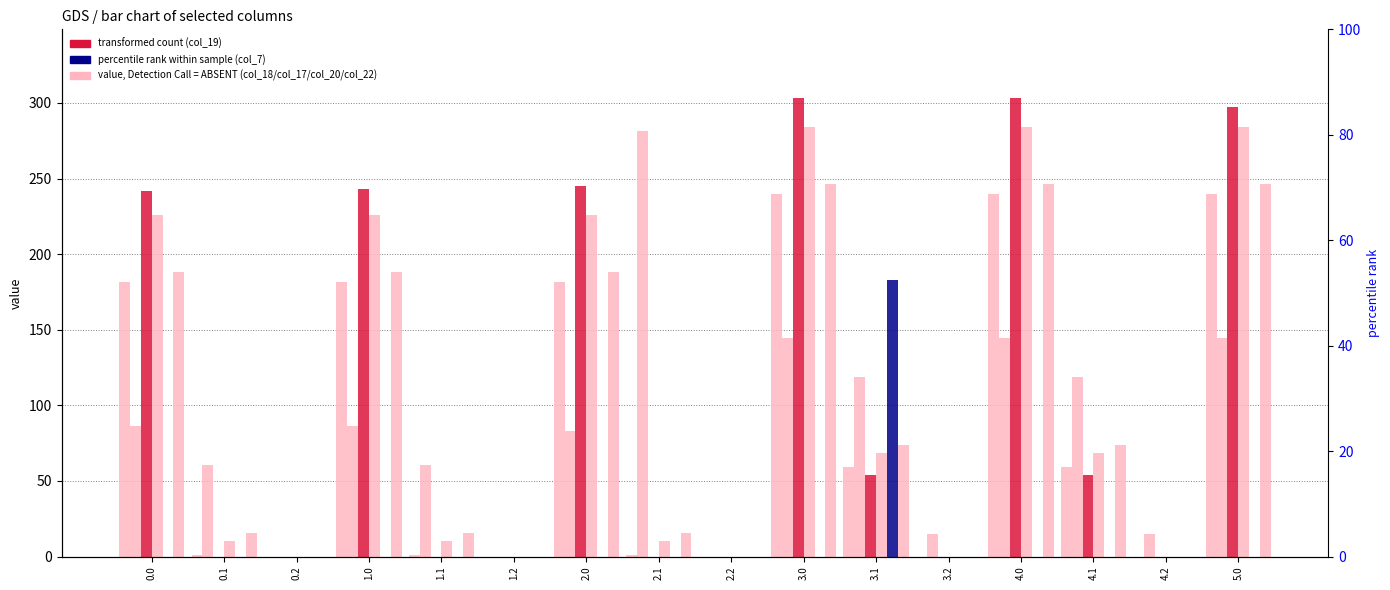

The col_20 series shows 68.5 at 4.1. True or false?

True